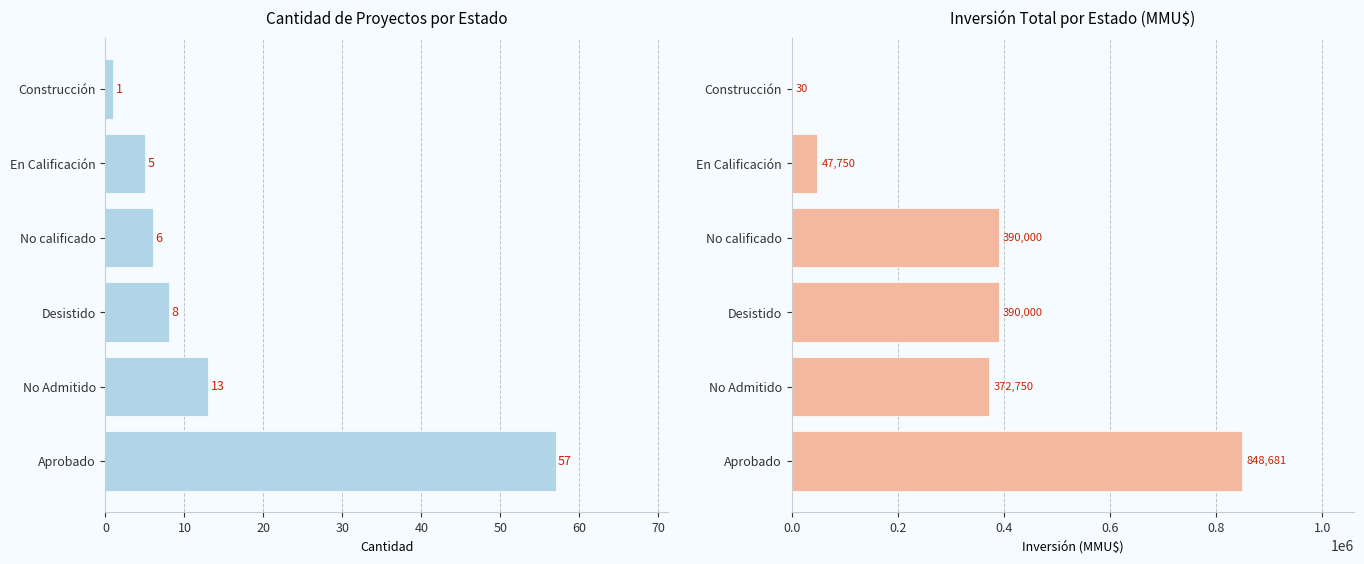

What is the sum of all Inversión(MMU$) values?

2049211